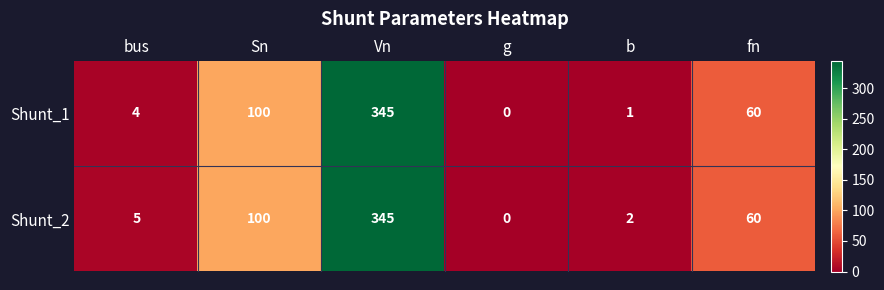

What is the difference between the Shunt_1 values at Vn and fn?

285